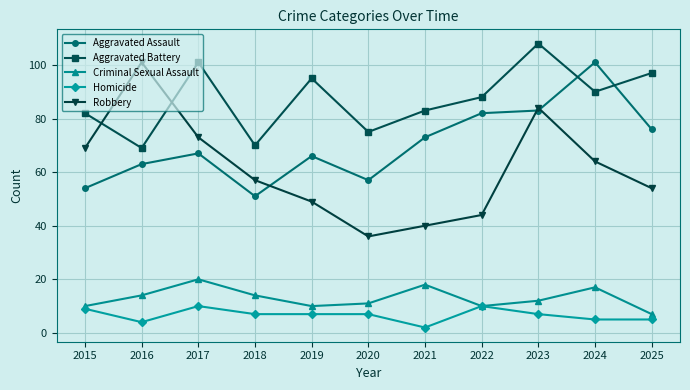

True or false: Homicide and Aggravated Assault cross at least once.

False